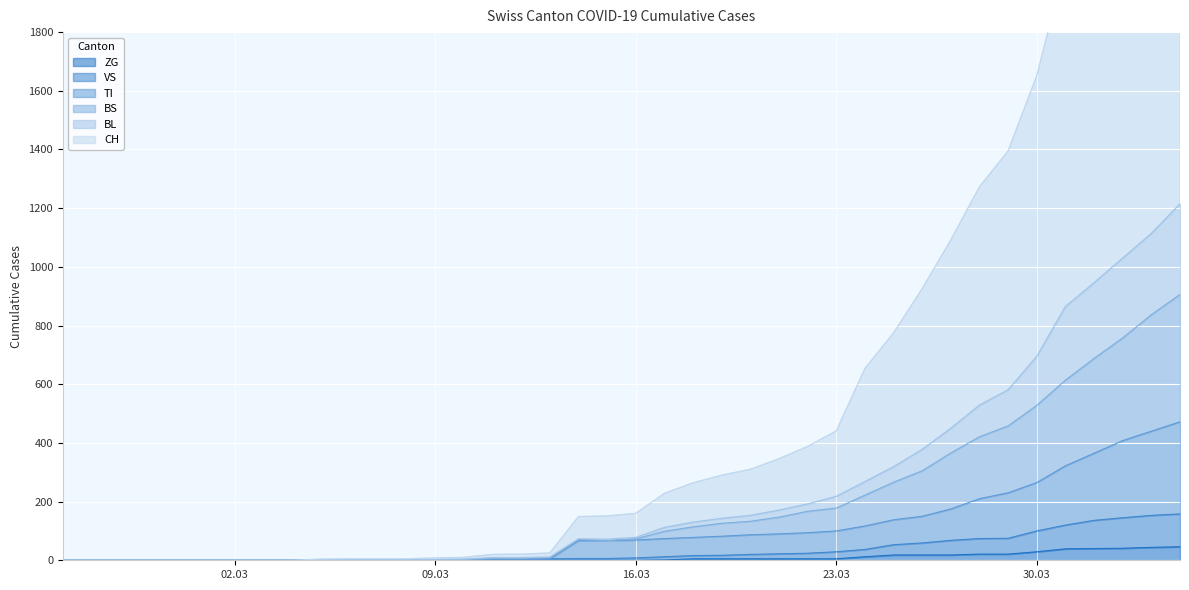

Where is the first local maximum for BS?

2020-03-14